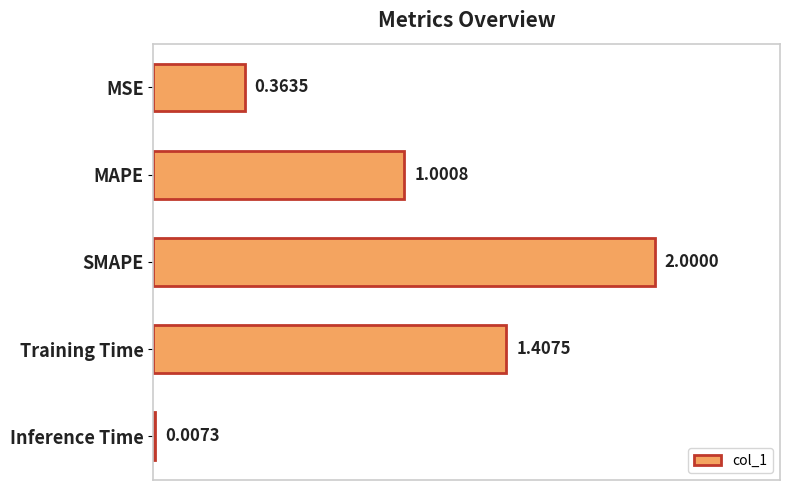

What is the sum of all values?

4.8